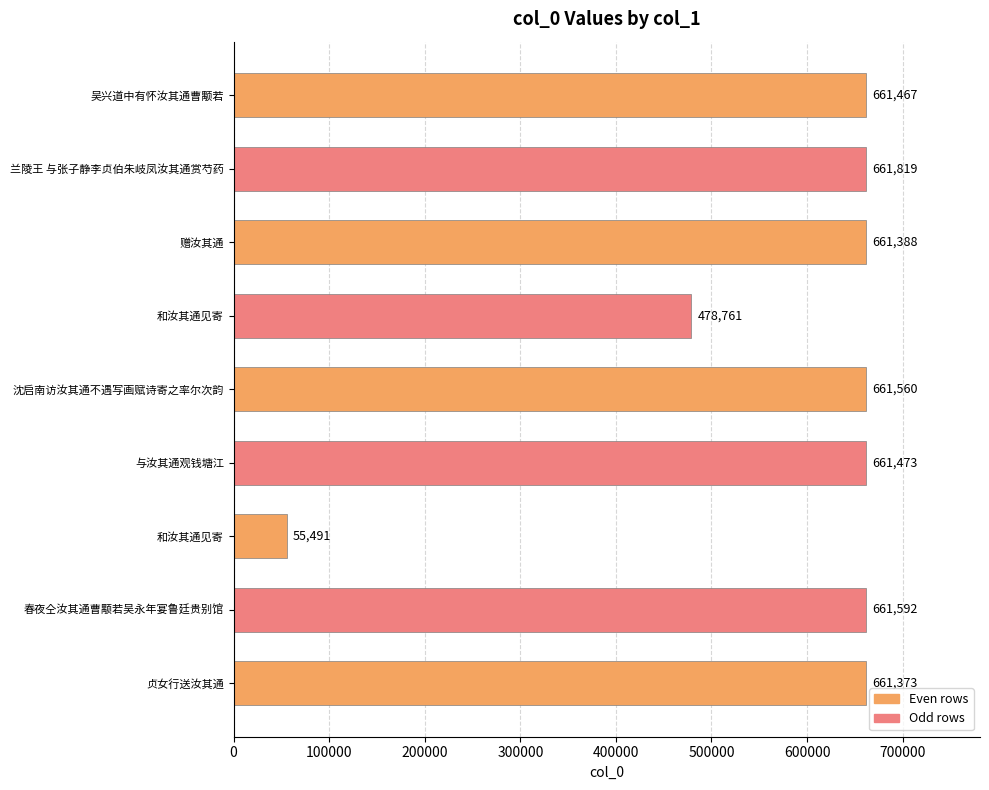

How many categories are shown in the chart?

9